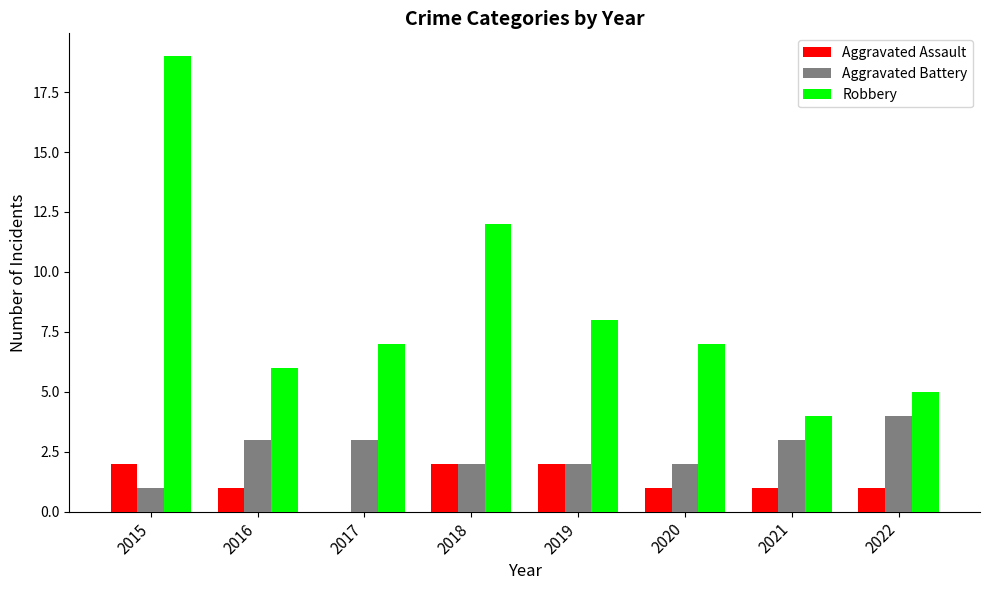

How many distinct data groups are displayed?

3